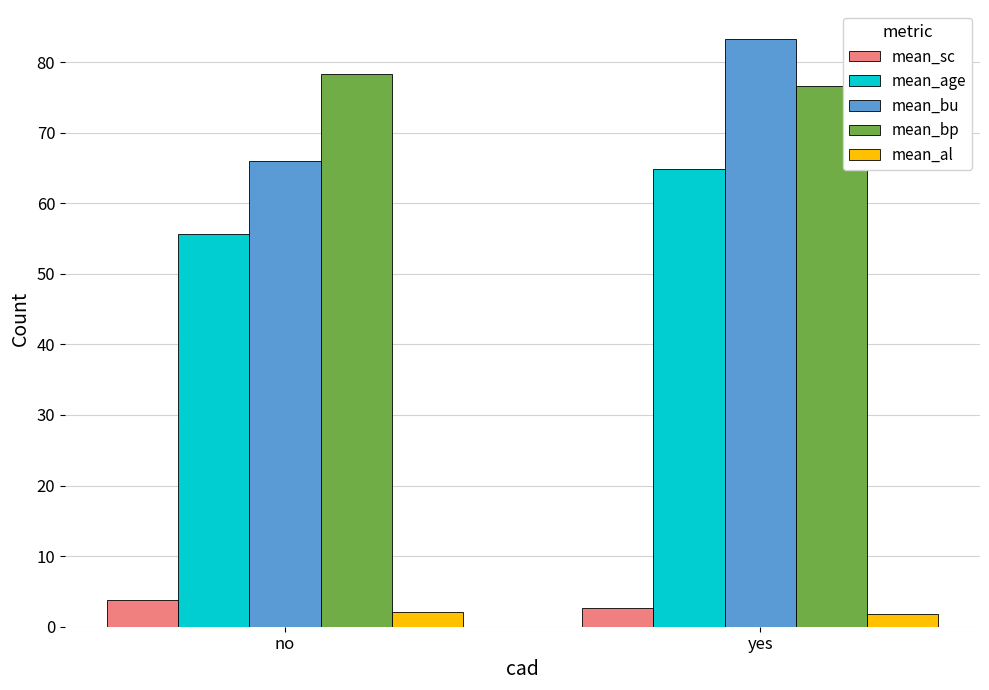

What is the label of the 1st bar from the left?

no